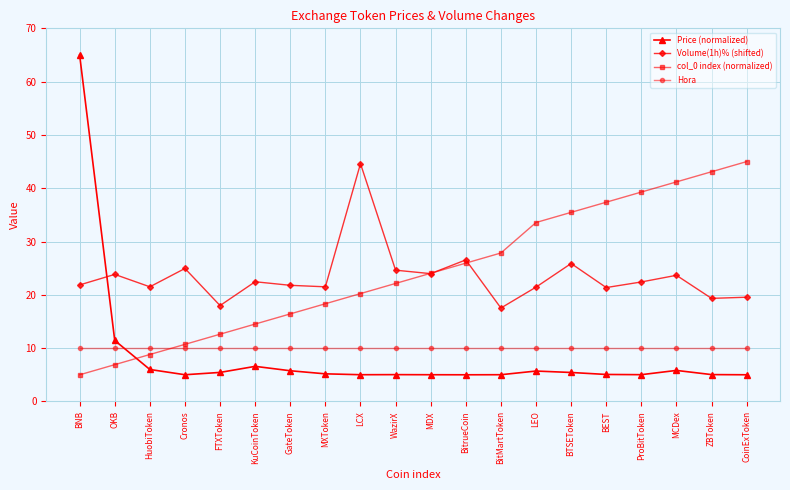

True or false: col_0 index (normalized) has a value of 2.2 at HuobiToken.

False